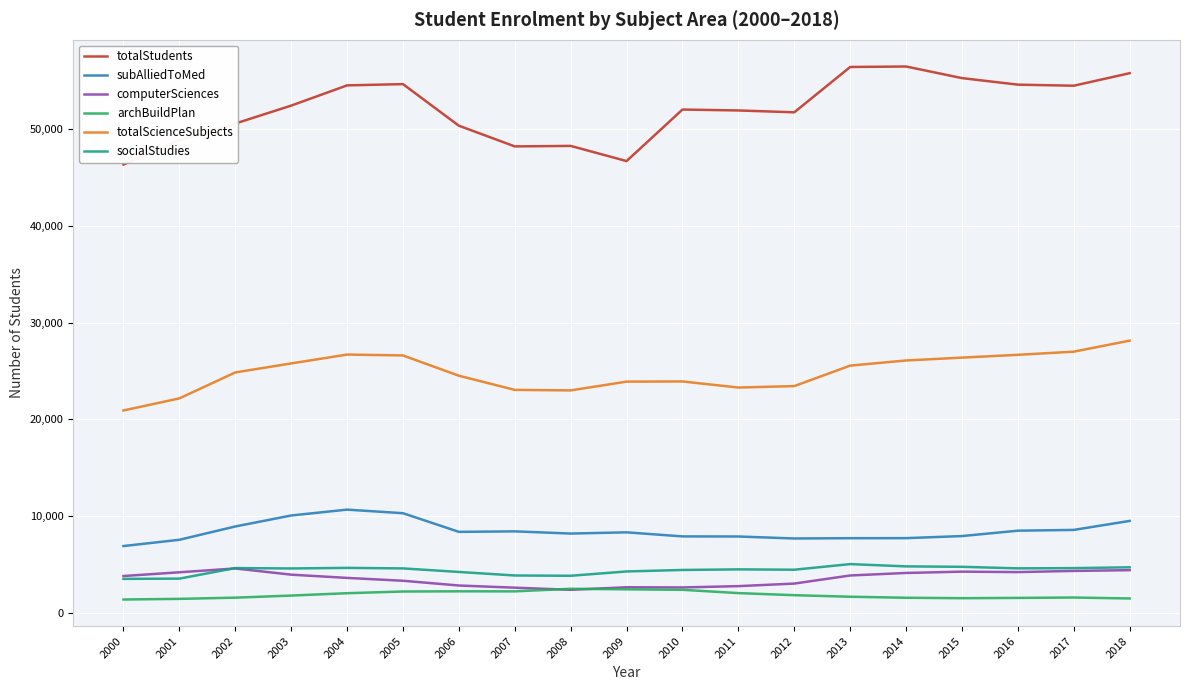

Which series has the largest range (max minus min)?

totalStudents